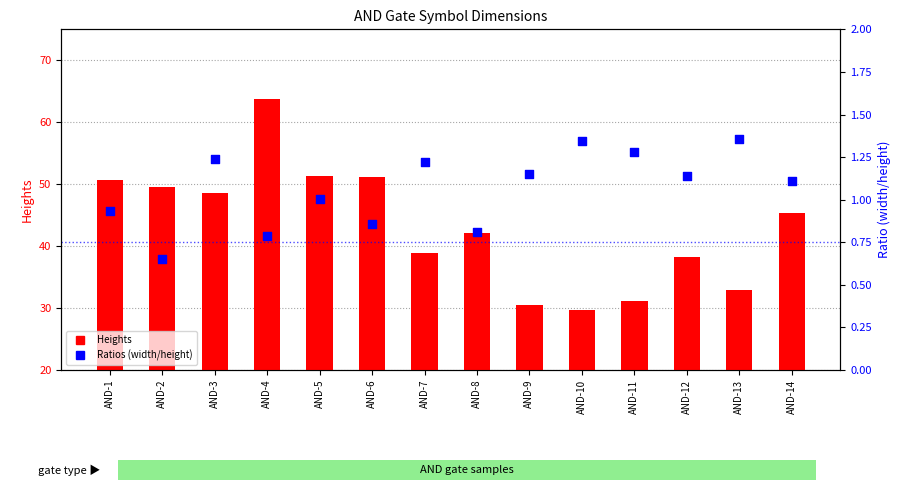

Which series reaches the maximum Y coordinate?

Heights